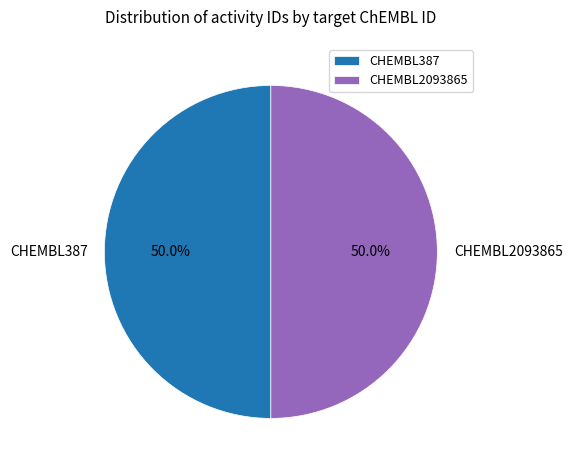

How many slices are in this pie chart?

2